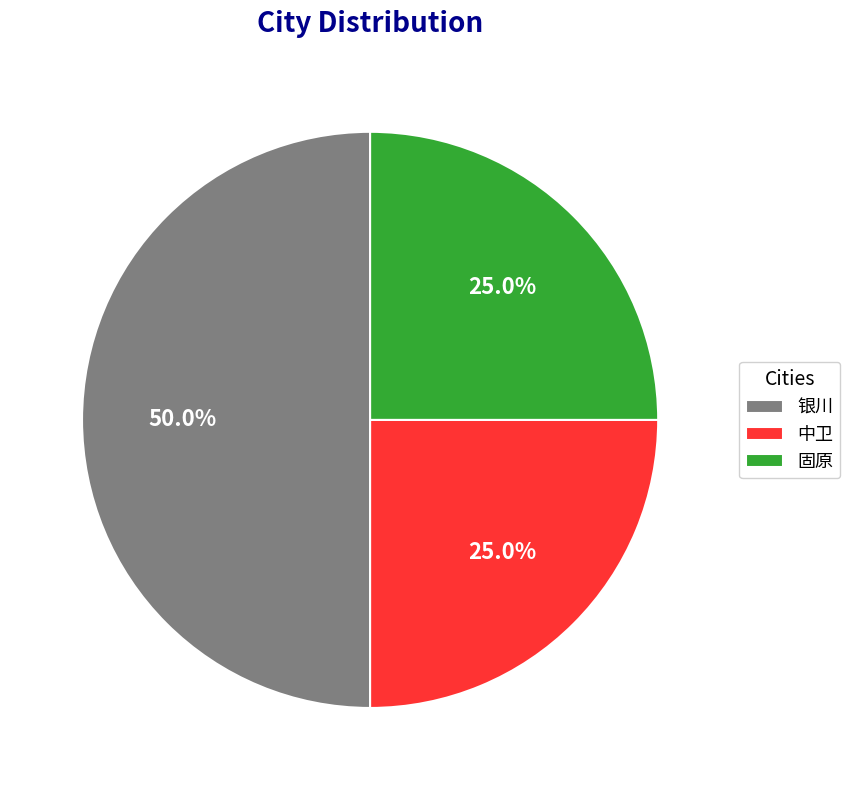

To the nearest percent, what is the combined percentage of 中卫 and 银川?

75%